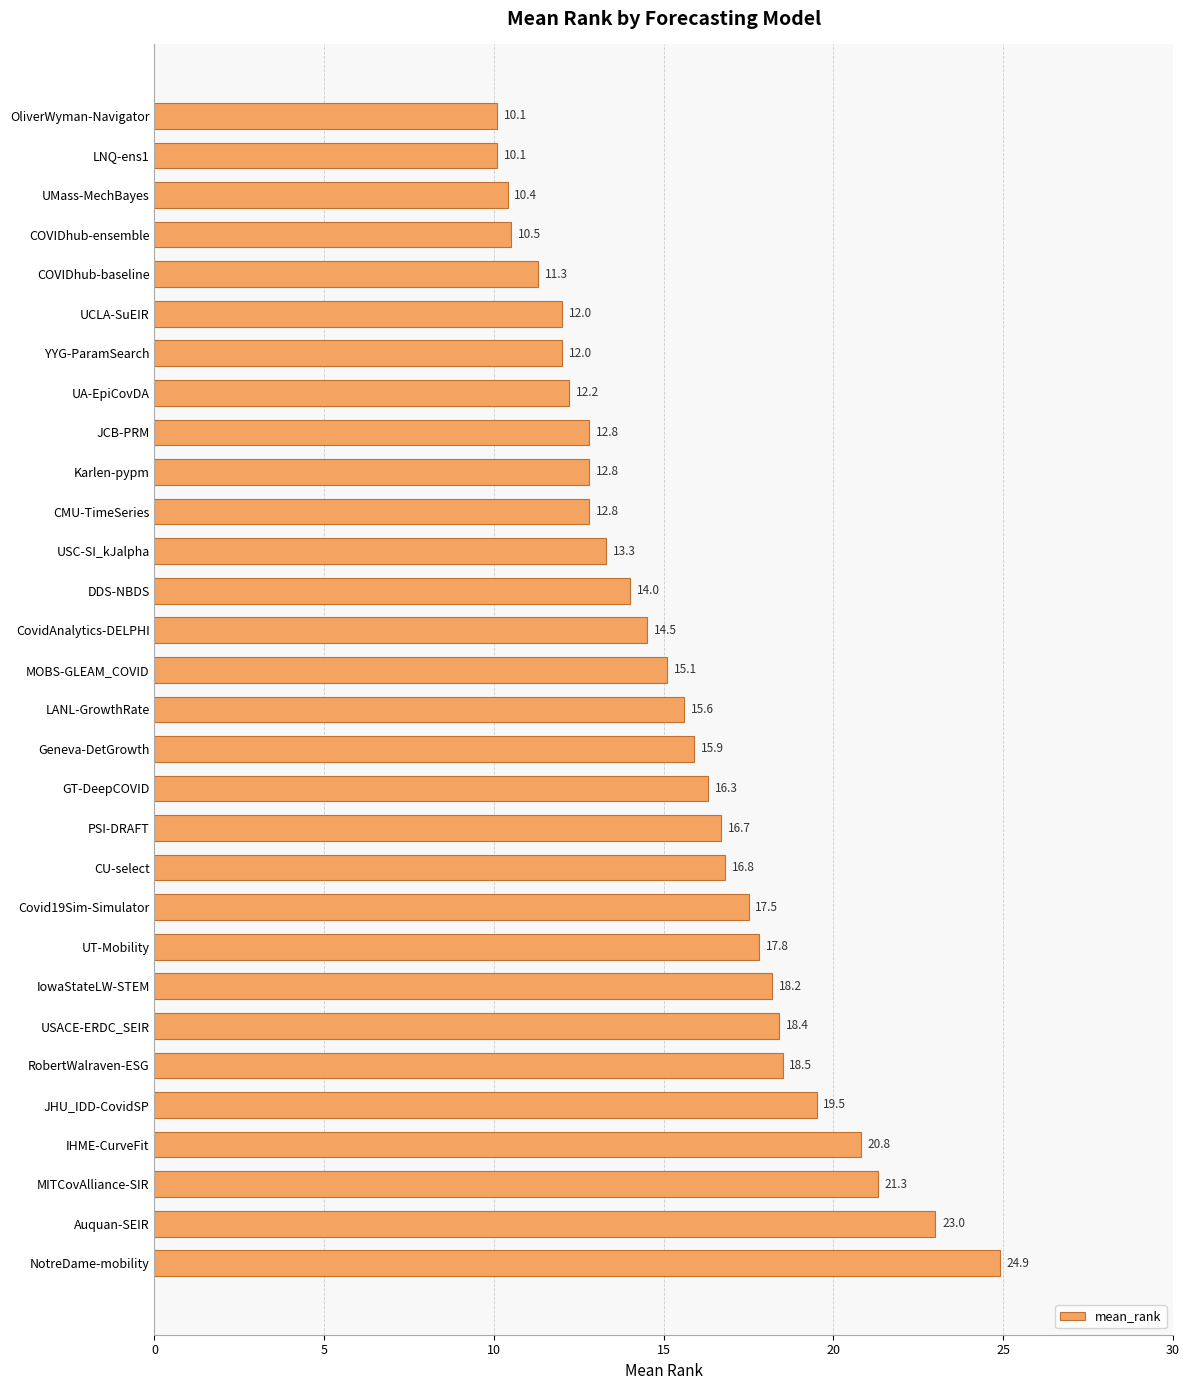

What is the change in value from DDS-NBDS to Geneva-DetGrowth?

+1.9